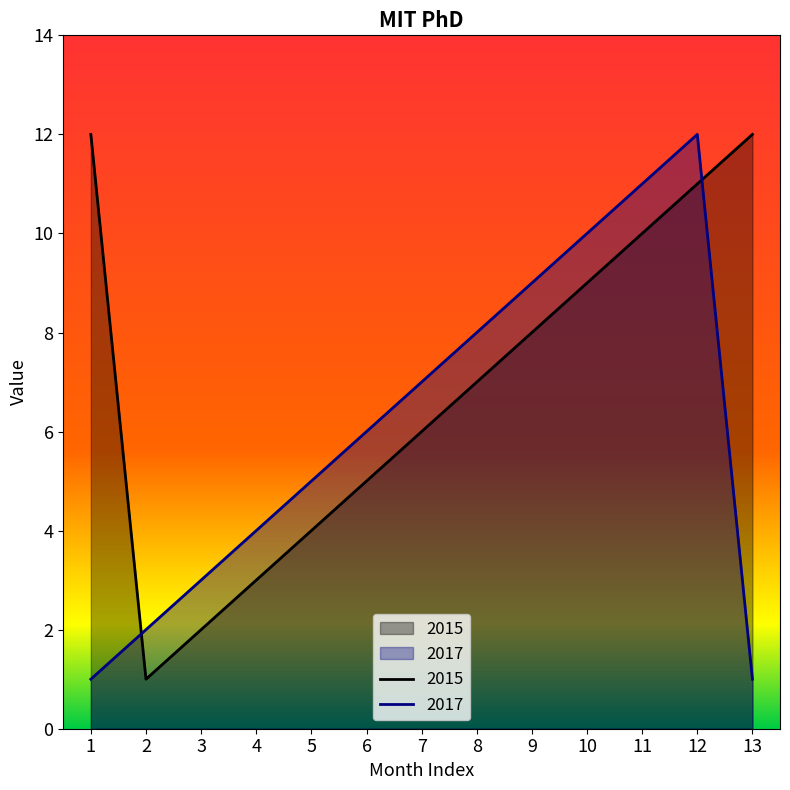

Reading left to right, list all the values displayed in this chart.

2015: 1=12	2=1	3=2	4=3	5=4	6=5	7=6	8=7	9=8	10=9	11=10	12=11	13=12
2017: 1=1	2=2	3=3	4=4	5=5	6=6	7=7	8=8	9=9	10=10	11=11	12=12	13=1